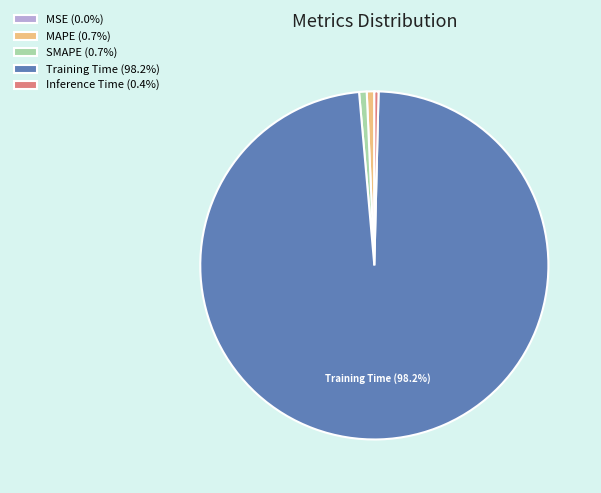

The Inference Time slice represents 0% of the pie. True or false?

True